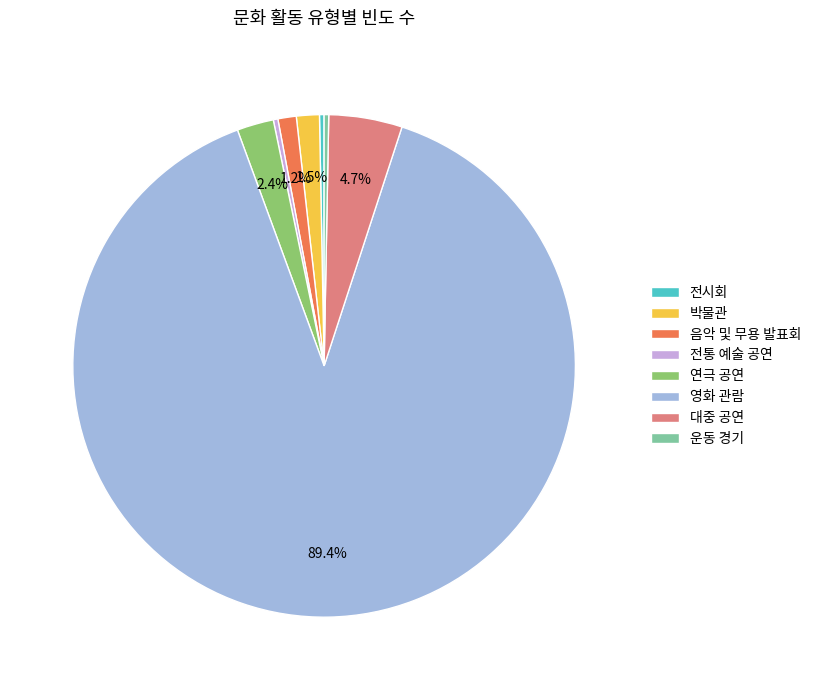

Combined, do 연극 공연 and 박물관 account for over 50%?

No